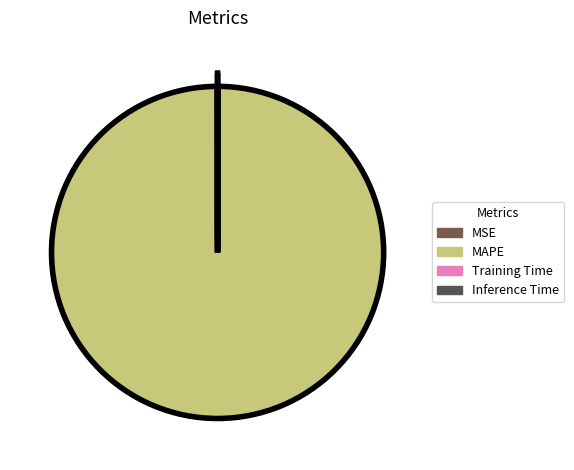

How many segments does this pie chart have?

4